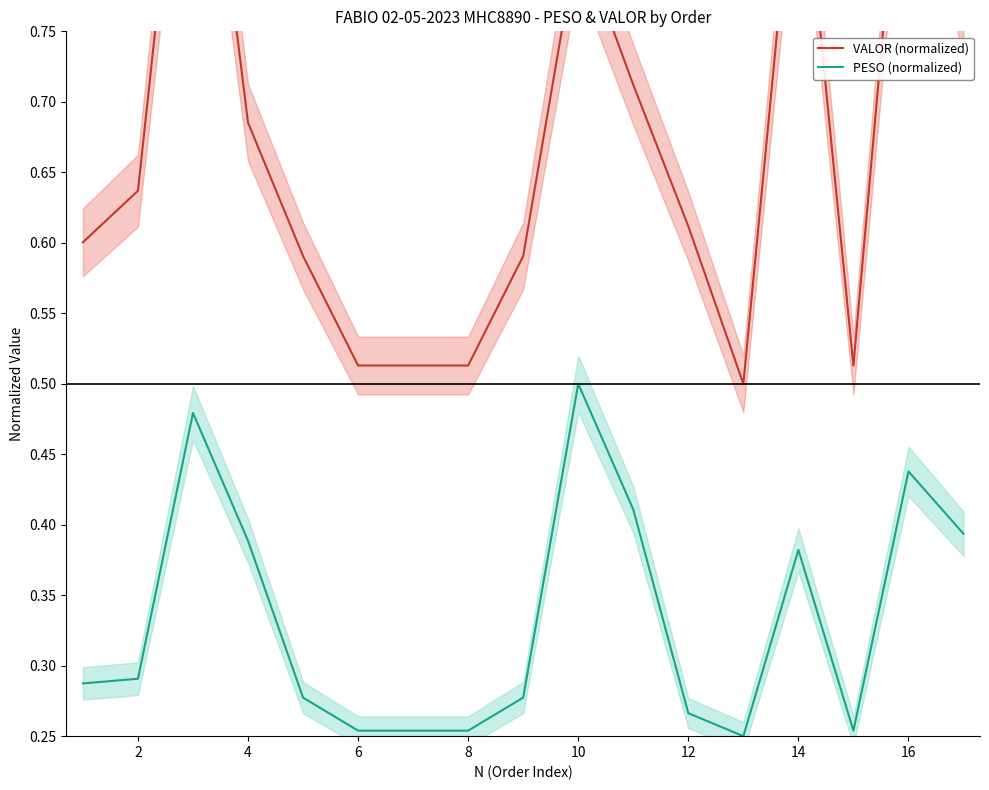

How many lines are shown in the chart?

2